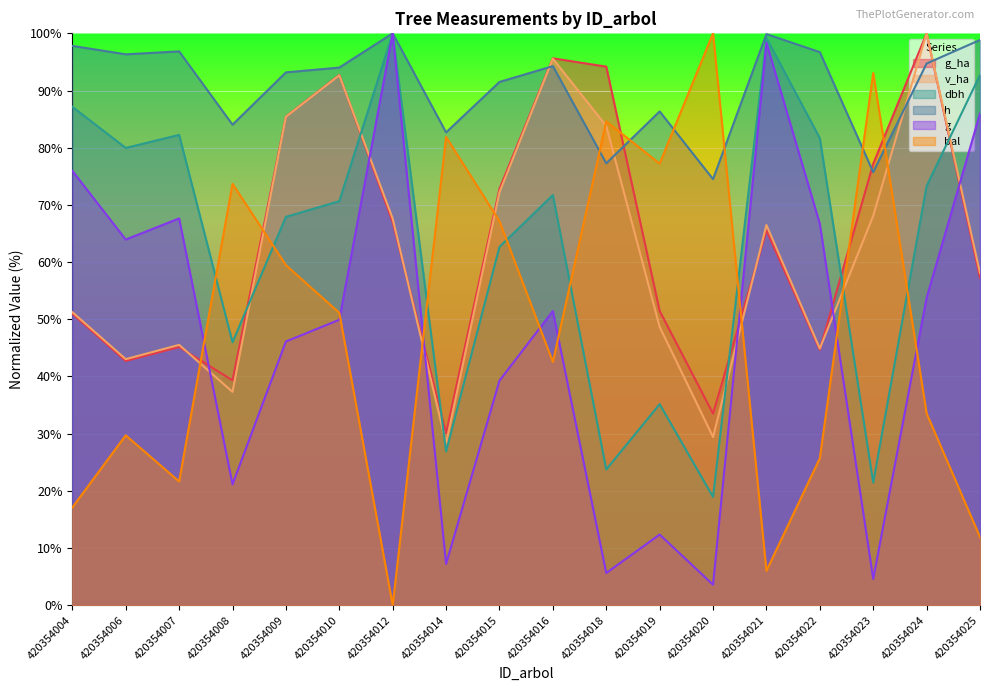

How many data points in v_ha are less than 66?

9